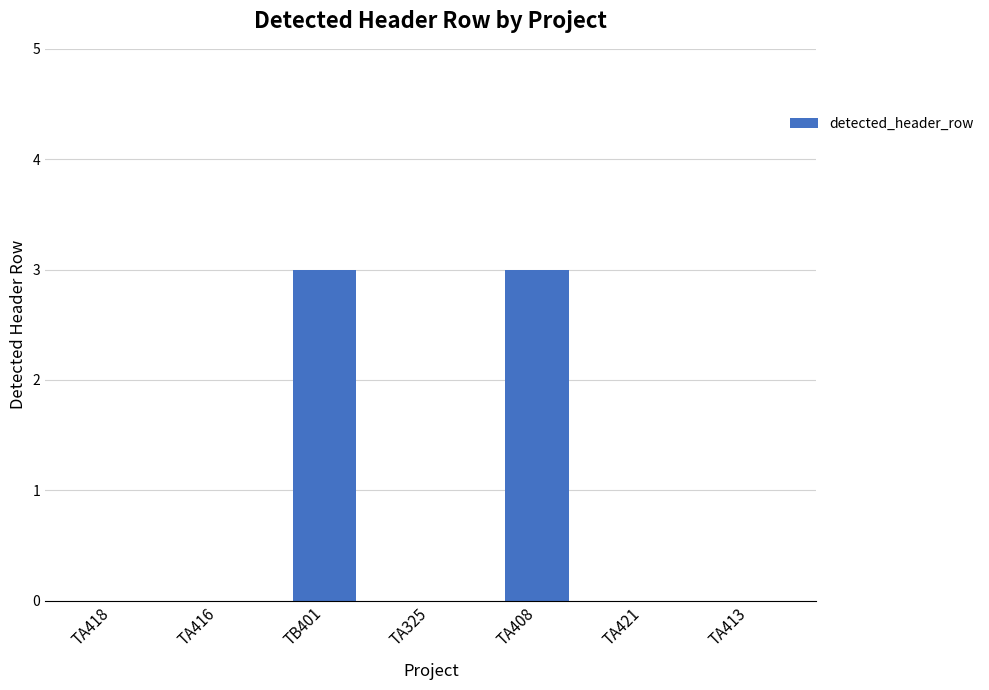

Is it true that the value at TA421 is 0?

True